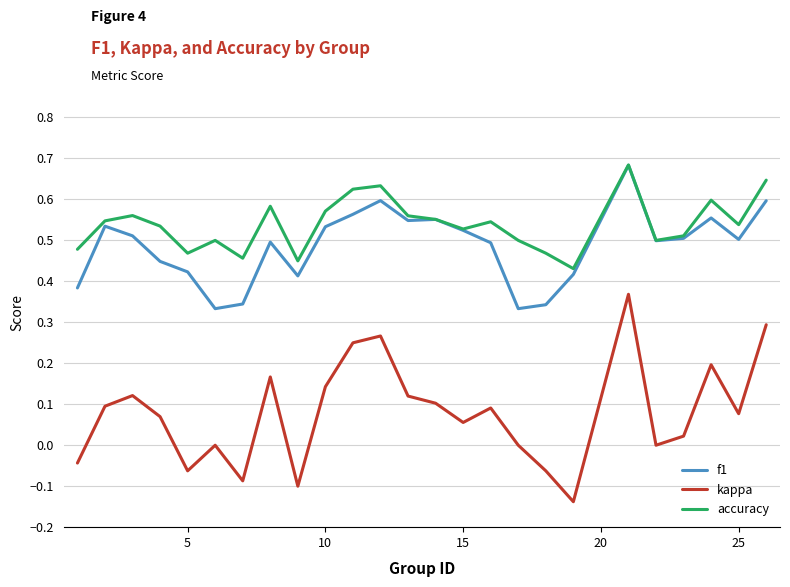

True or false: accuracy and kappa intersect in this chart.

False